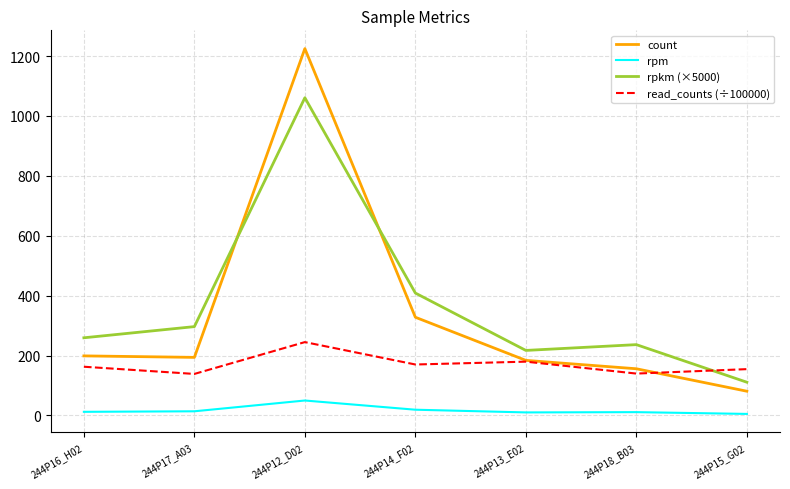

At 244P18_B03, list the series in order from largest to smallest.

rpkm (×5000), count, read_counts (÷100000), rpm